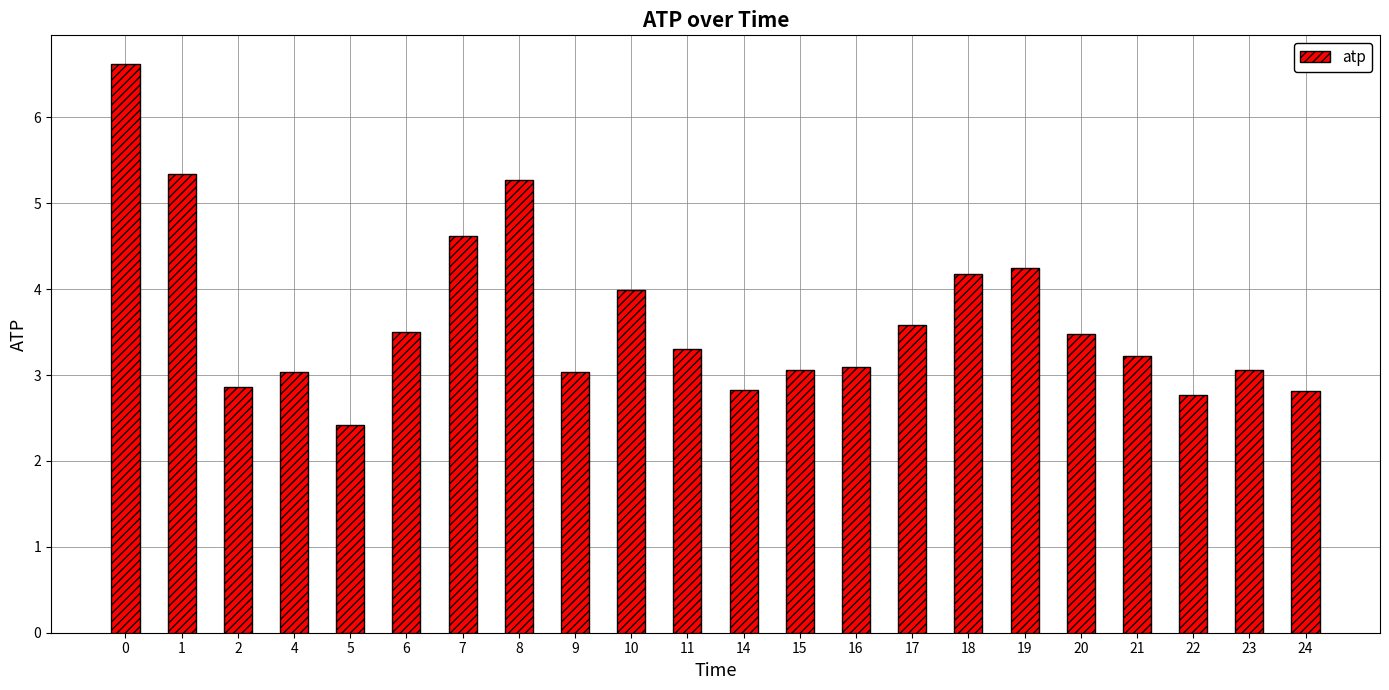

Approximately how many times larger is the value at 15 compared to 21?

1.0